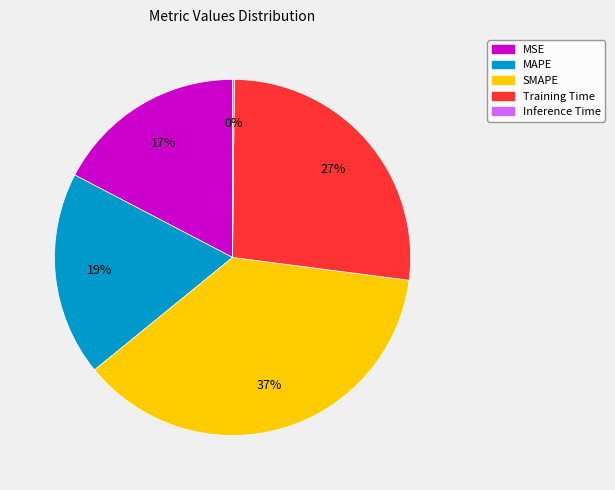

To the nearest percent, what is the average slice percentage?

20%